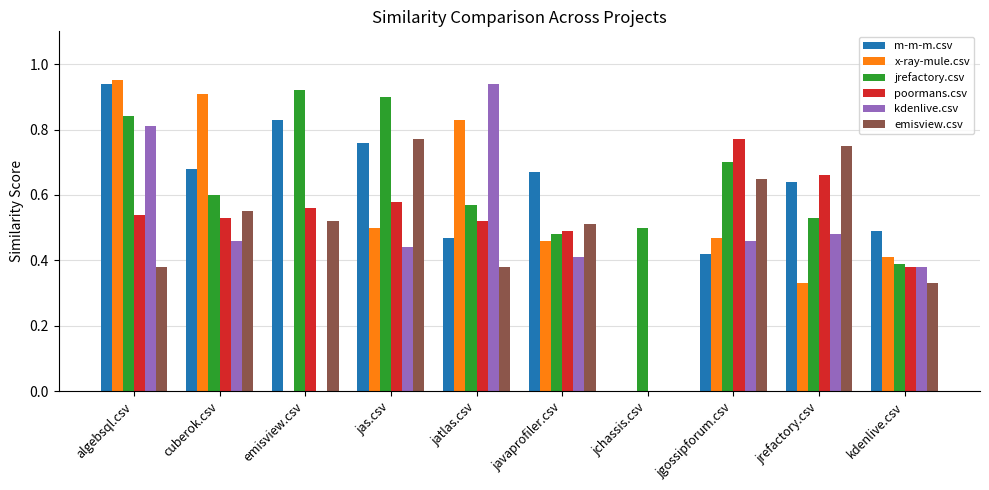

At which category does the chart reach its peak across all series?

algebsql.csv